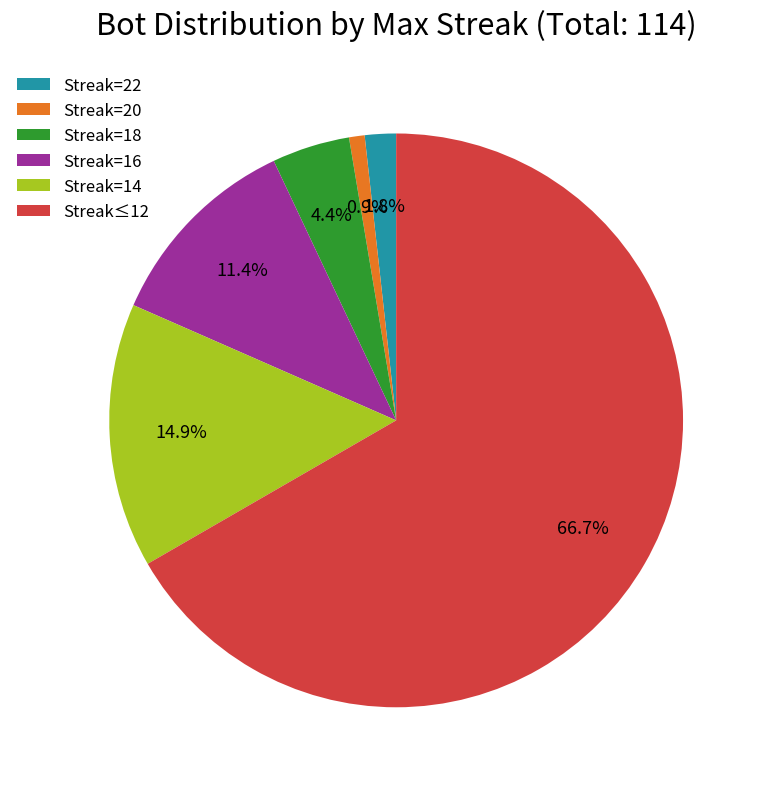

How many slices are in this pie chart?

6